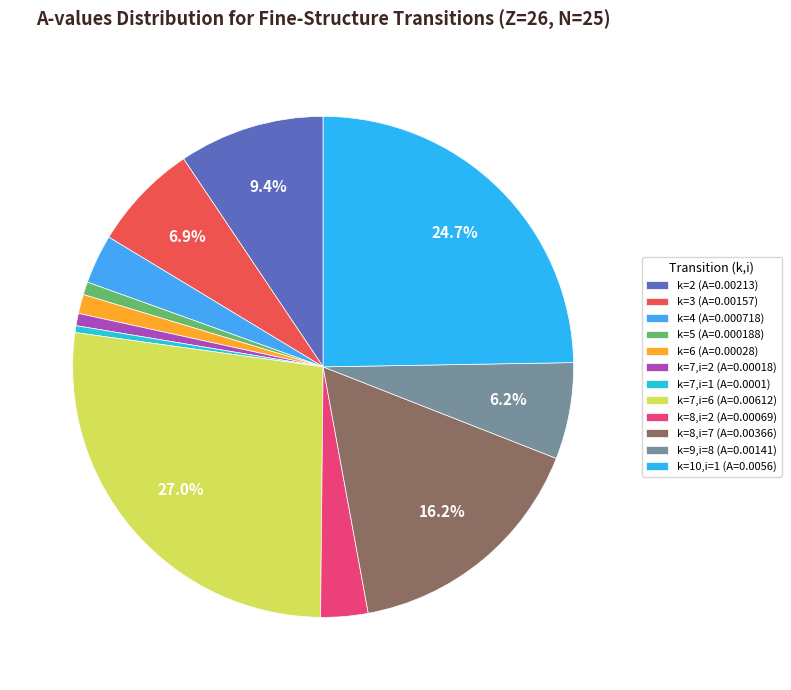

The k=9,i=8 (A=0.00141) slice represents 6% of the pie. True or false?

True